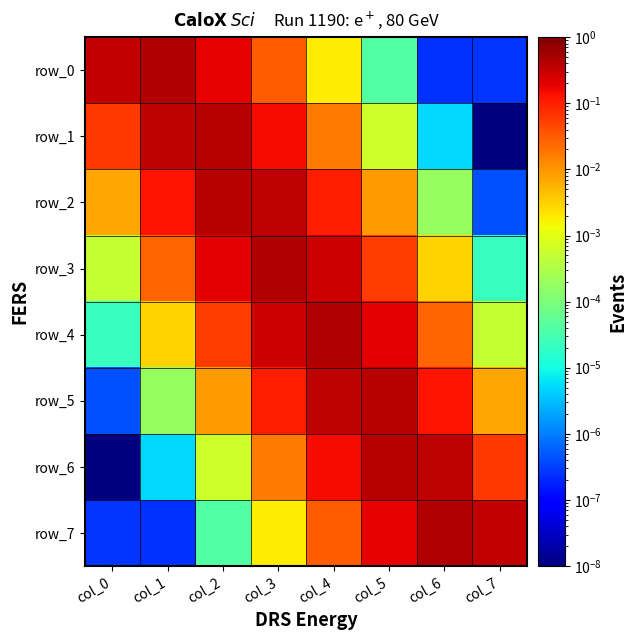

Which series has the largest range (max minus min)?

row_0